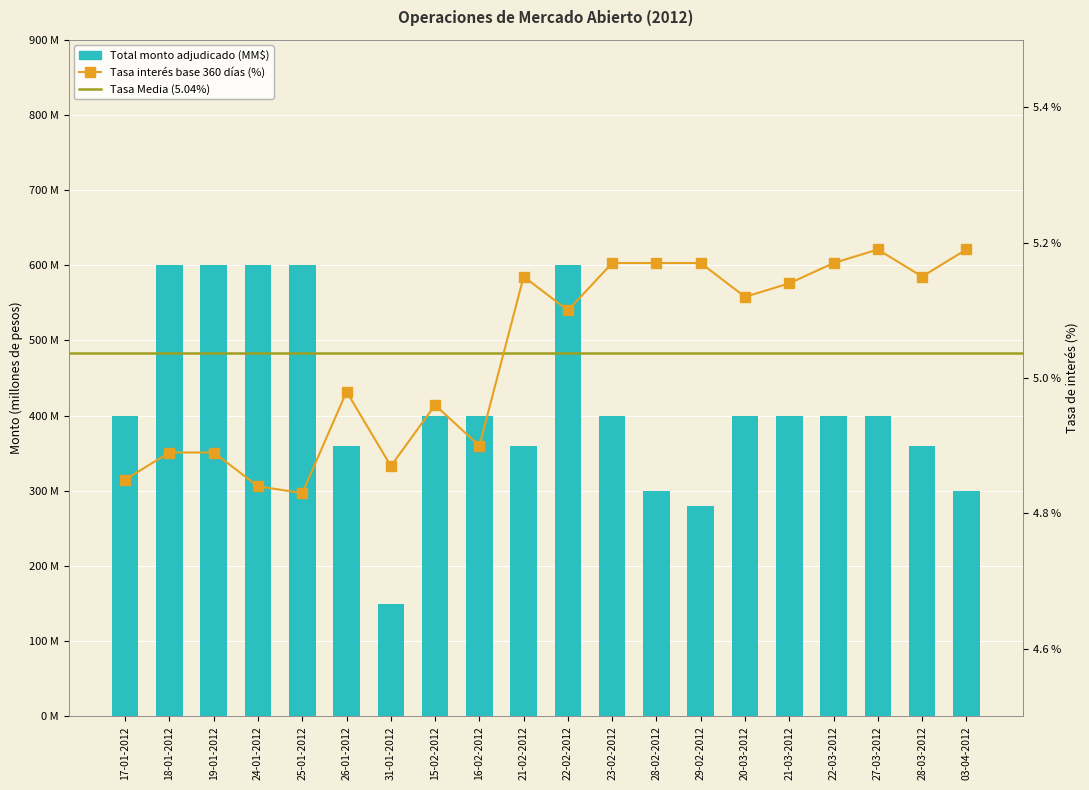

At which category does the chart reach its minimum across all series?

25-01-2012